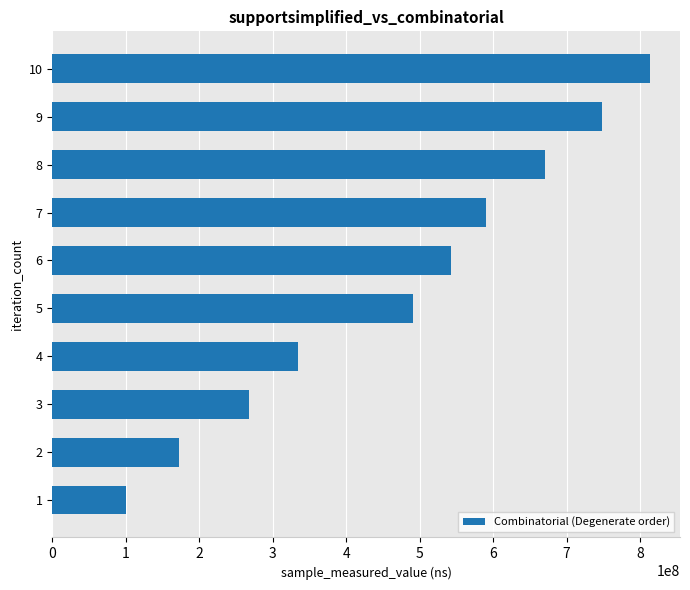

Reading top to bottom, extract all data points from this chart.

10=813738312	9=748393247	8=670467476	7=590537259	6=543258771	5=490981560	4=334846887	3=267131447	2=172310571	1=99798993